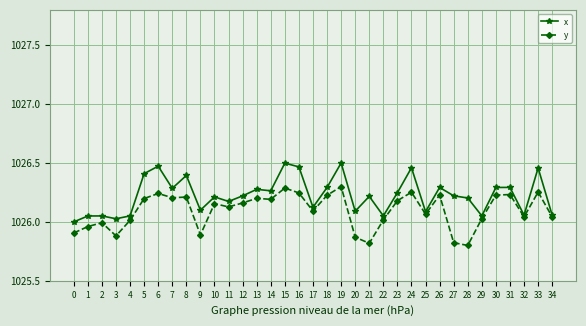

The x series shows 1026.2 at 10. True or false?

True